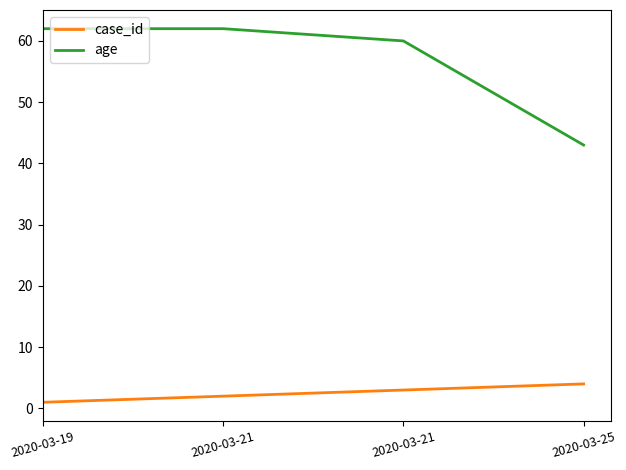

What is the highest value of the age series?

62